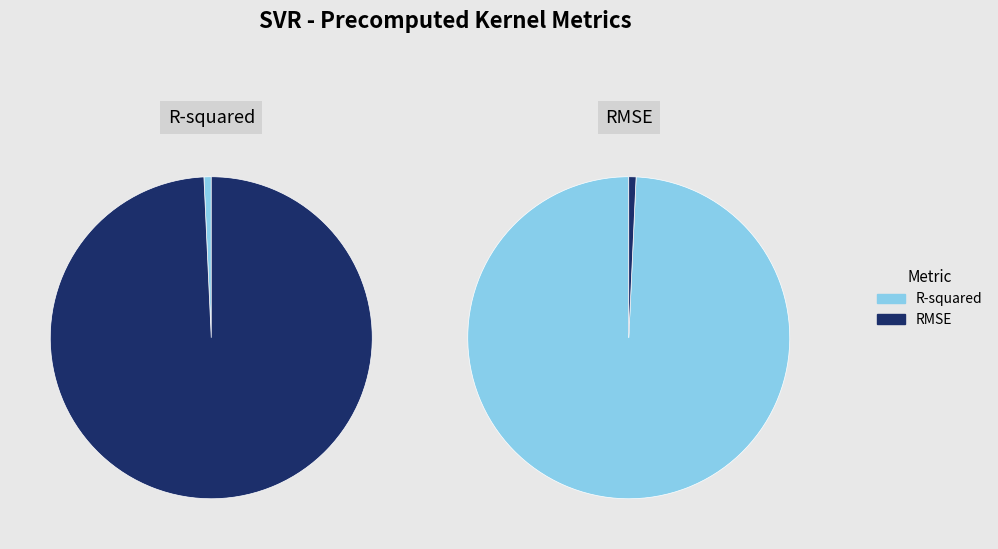

To the nearest percent, what percentage of the pie is R-squared?

1%